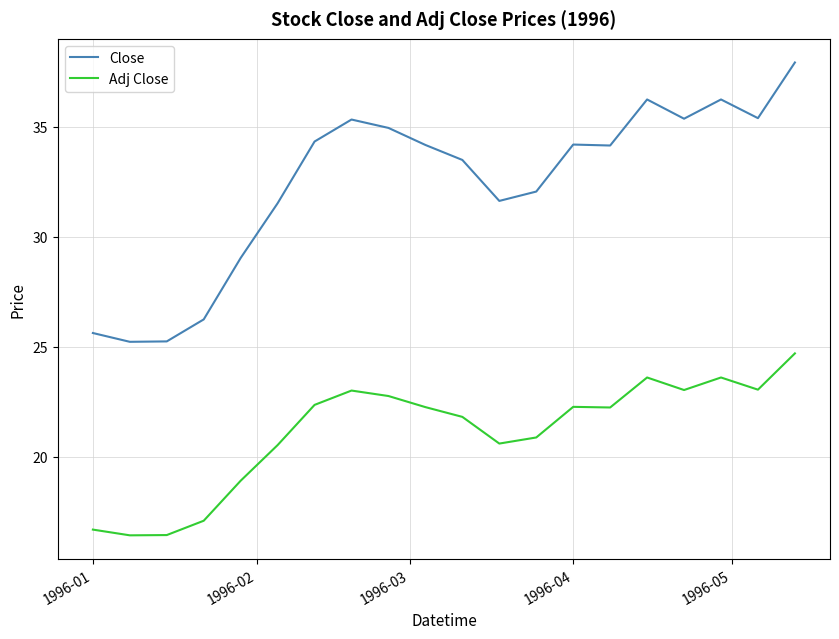

What is the minimum value shown in the chart?

16.4